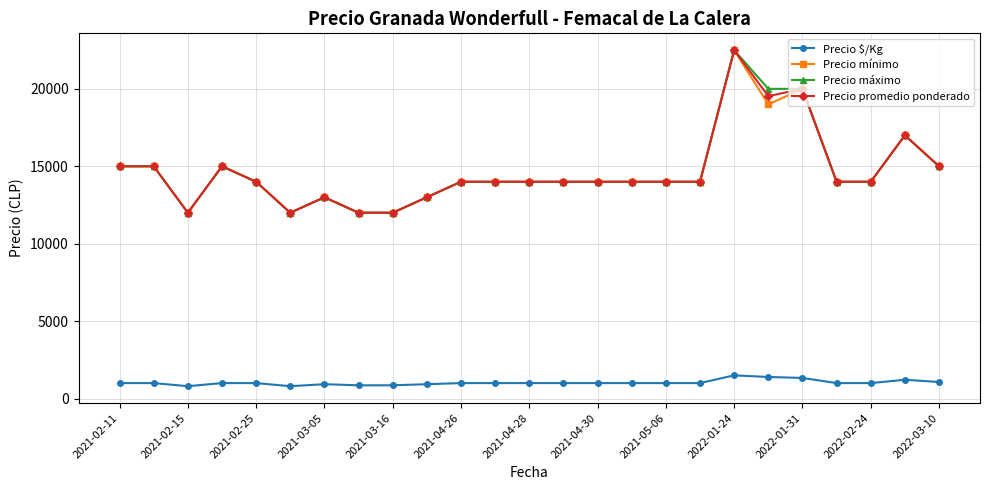

True or false: Precio máximo has more than 1 points higher than both neighbors.

True